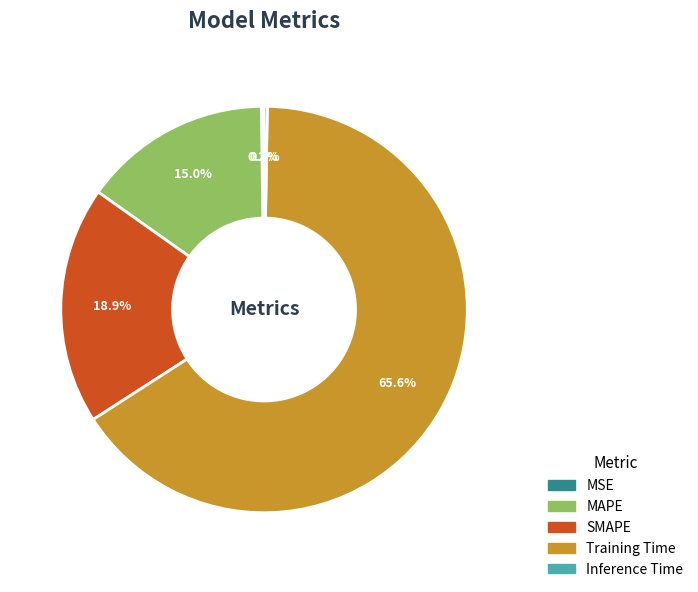

Is it true that MAPE is 15% of the pie?

True